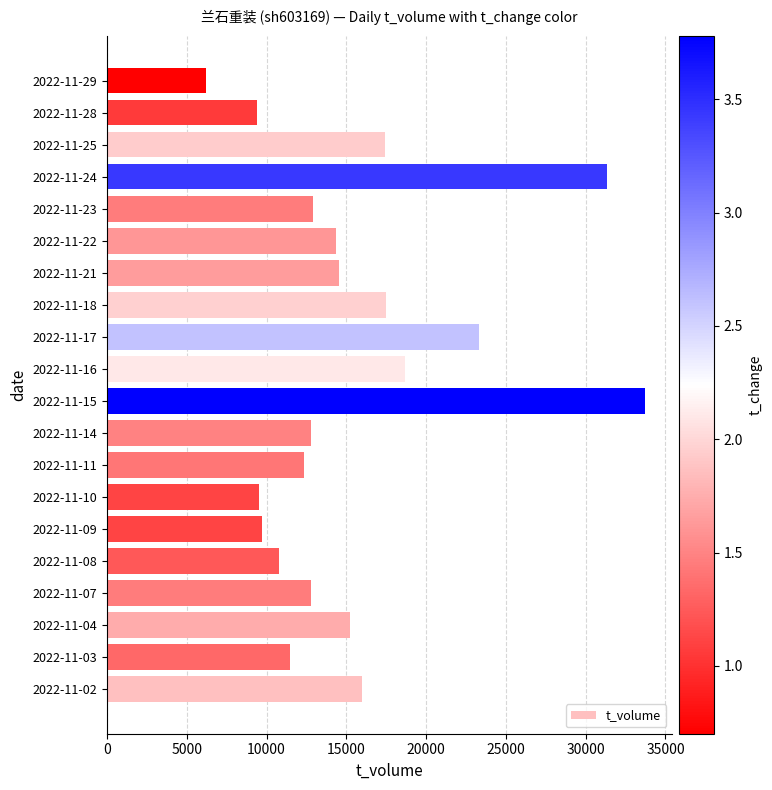

Which has a higher value, 2022-11-16 or 2022-11-03?

2022-11-16